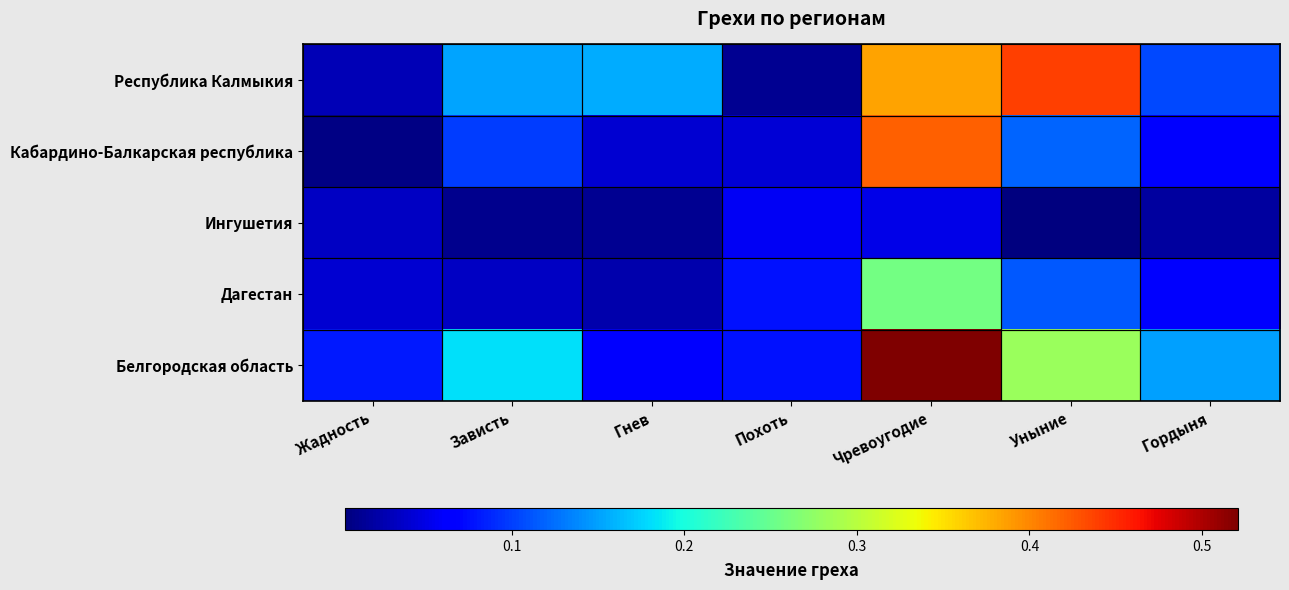

Reading right to left, list all the values displayed in this chart.

Республика Калмыкия: Гордыня=0.1	Уныние=0.4	Чревоугодие=0.4	Похоть=0.0	Гнев=0.2	Зависть=0.2	Жадность=0.0
Кабардино-Балкарская республика: Гордыня=0.1	Уныние=0.1	Чревоугодие=0.4	Похоть=0.0	Гнев=0.0	Зависть=0.1	Жадность=0.0
Ингушетия: Гордыня=0.0	Уныние=0.0	Чревоугодие=0.1	Похоть=0.1	Гнев=0.0	Зависть=0.0	Жадность=0.0
Дагестан: Гордыня=0.1	Уныние=0.1	Чревоугодие=0.3	Похоть=0.1	Гнев=0.0	Зависть=0.0	Жадность=0.0
Белгородская область: Гордыня=0.2	Уныние=0.3	Чревоугодие=0.5	Похоть=0.1	Гнев=0.1	Зависть=0.2	Жадность=0.1